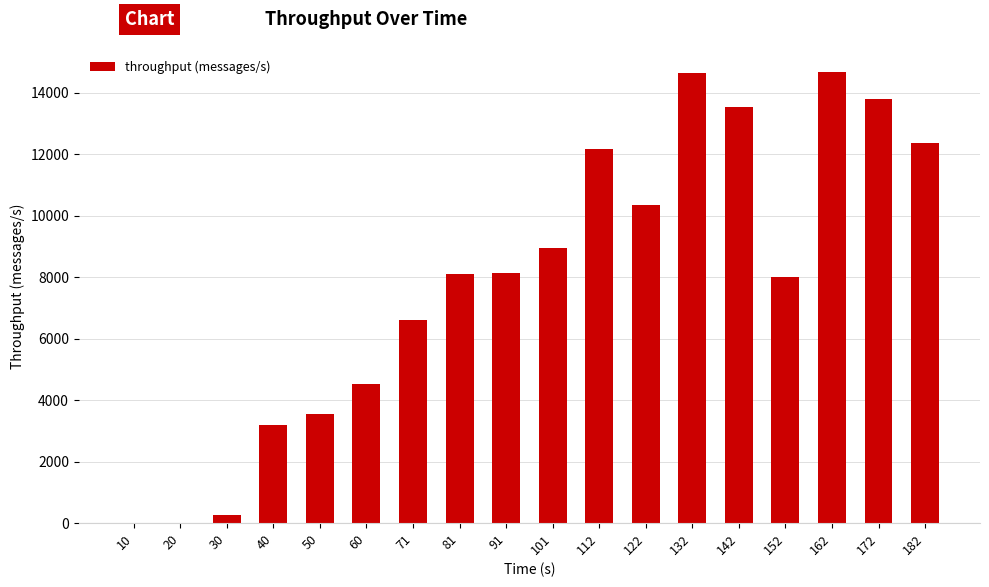

How many data points does each series have?

18